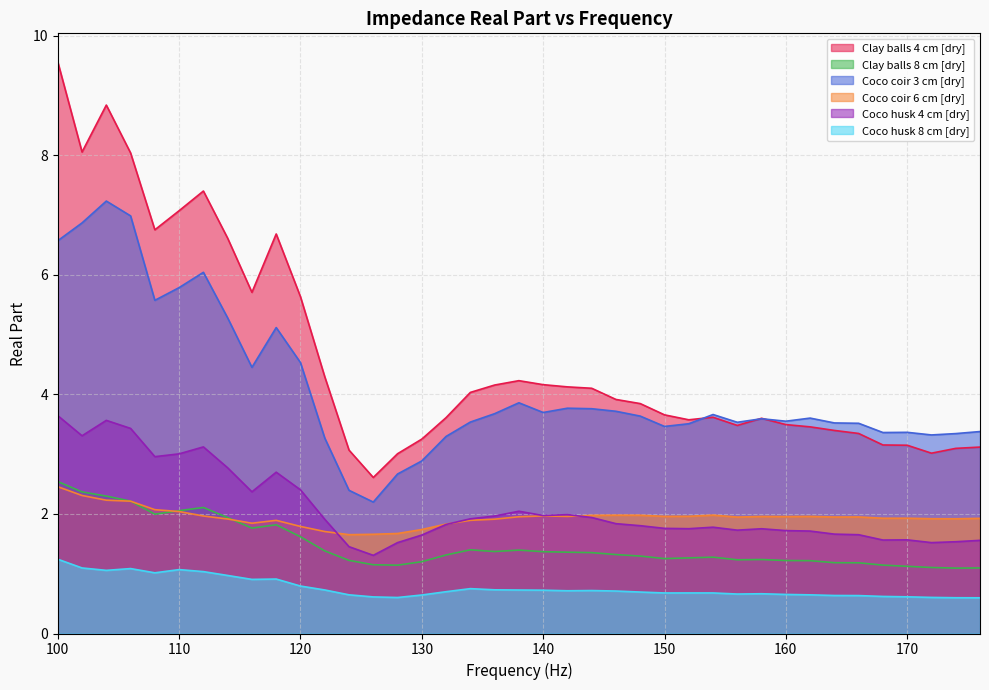

True or false: Coco husk 8 cm [dry] has a value of 0.7 at 144.

True